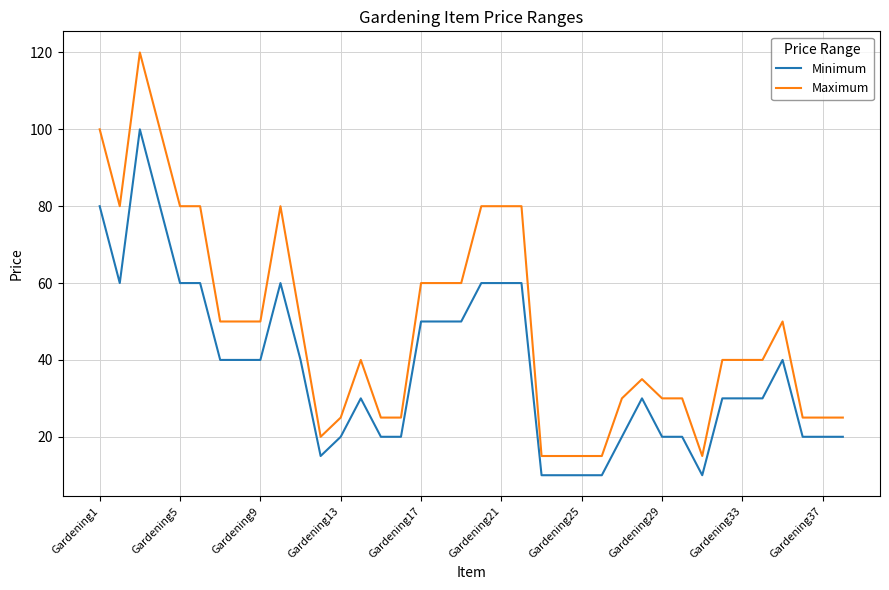

Which series has the widest spread of values?

Maximum